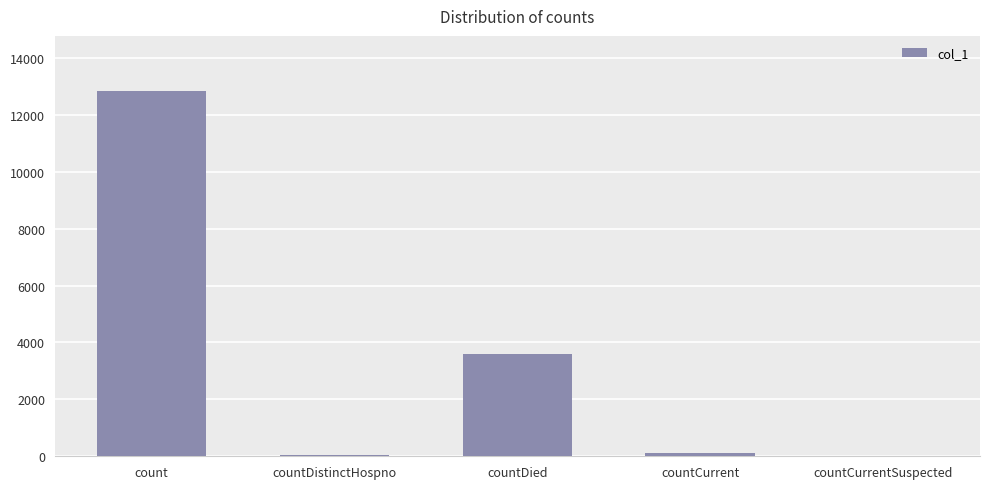

Between countDistinctHospno and countDied, which is larger?

countDied